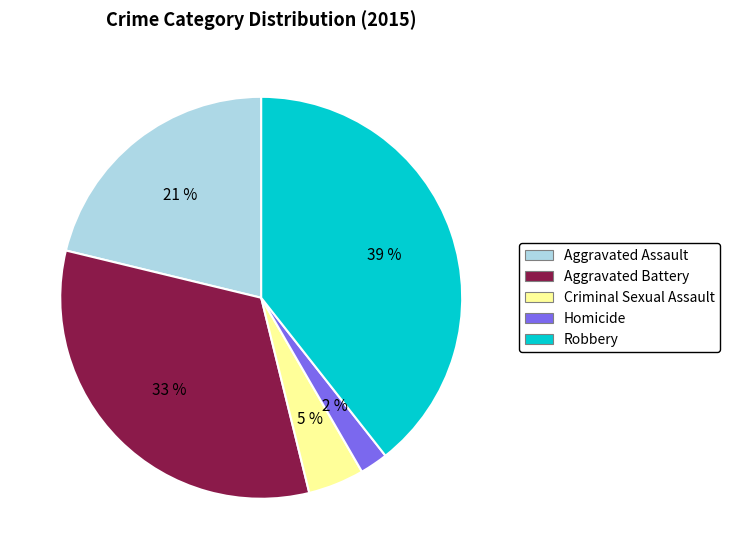

Between Homicide and Criminal Sexual Assault, which is larger?

Criminal Sexual Assault